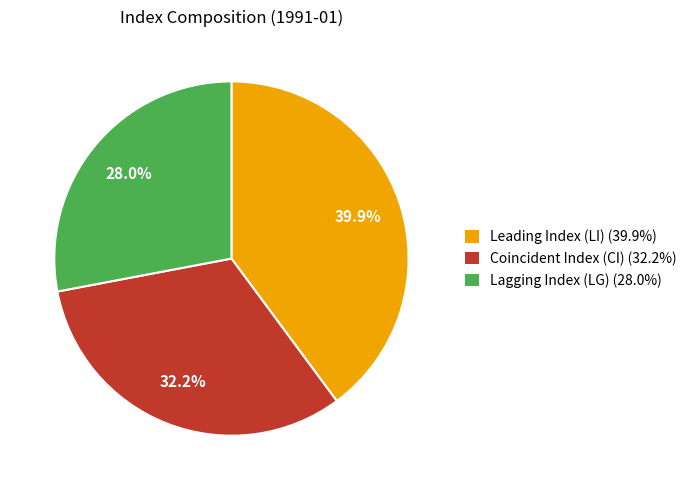

Does Leading Index (LI) account for over 50% of the chart?

No